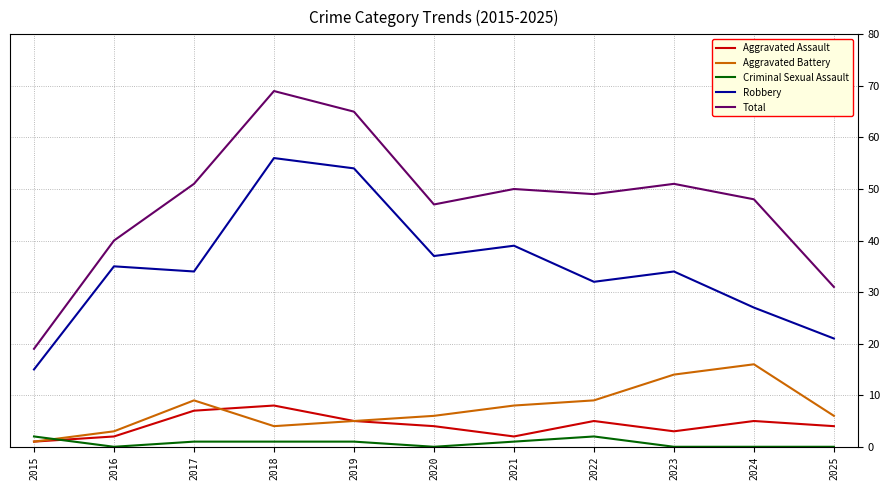

What is the maximum value shown in the chart?

69